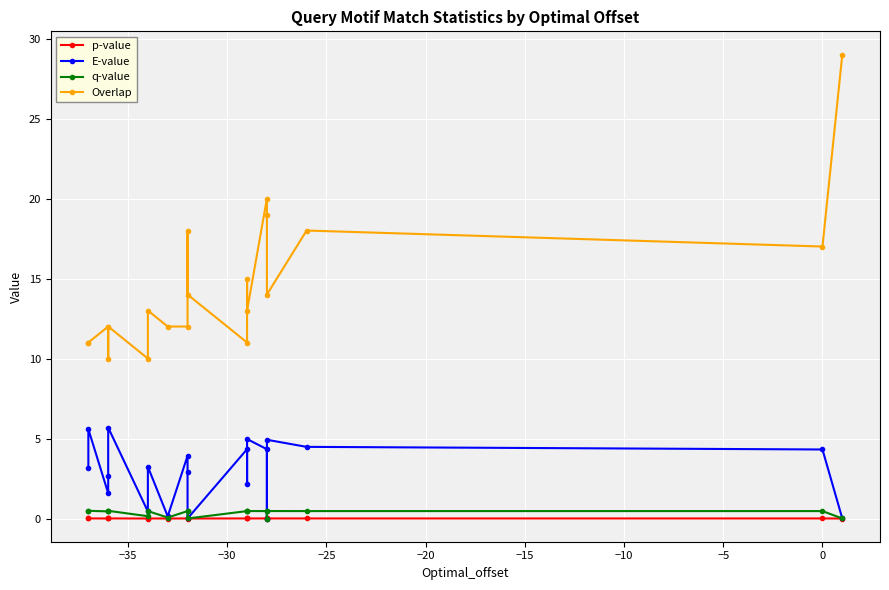

Which series has the largest range (max minus min)?

Overlap